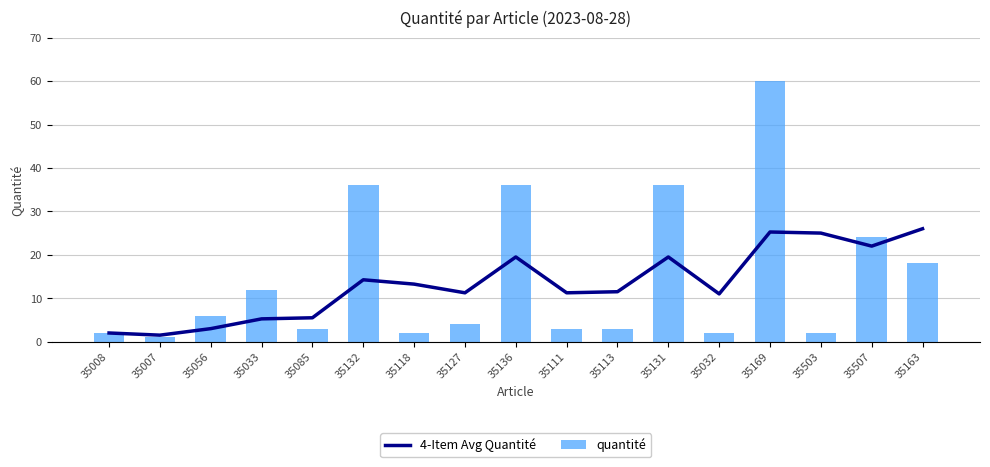

The value of 4-Item Avg Quantité at 35118 is 13.2. True or false?

True